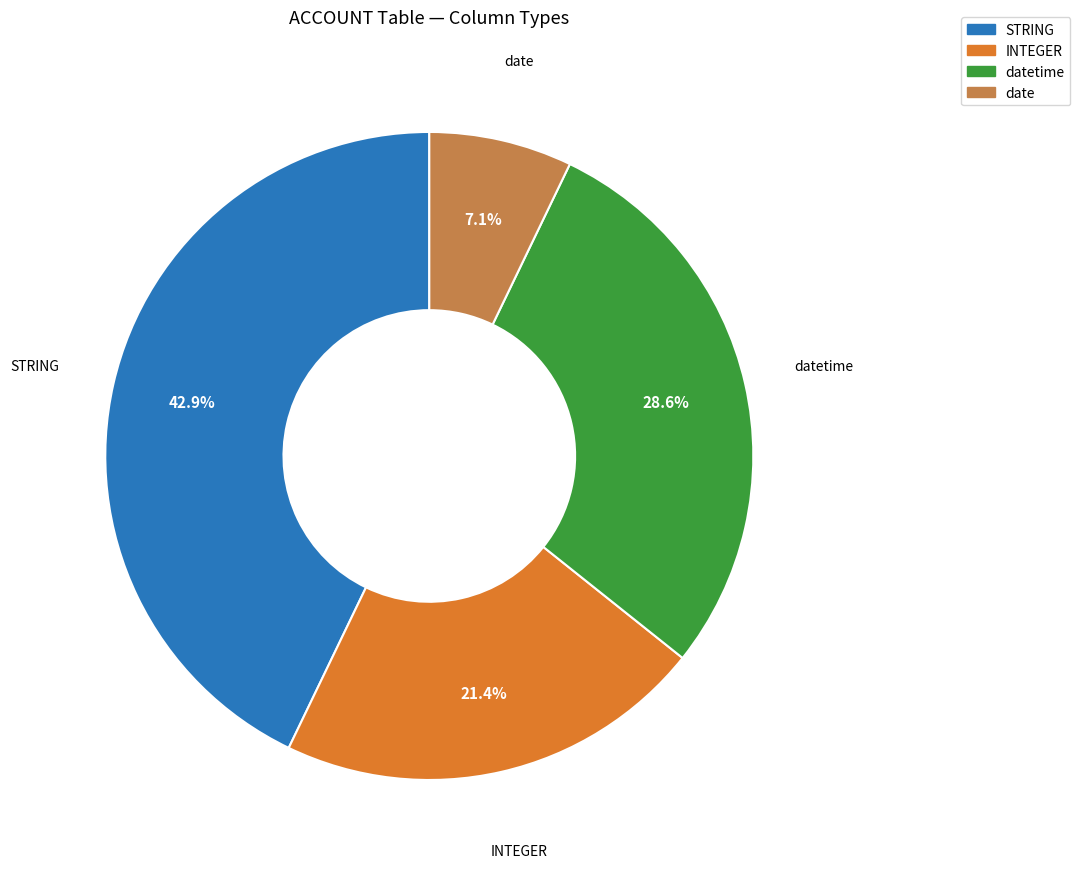

Which slice is the smallest?

date